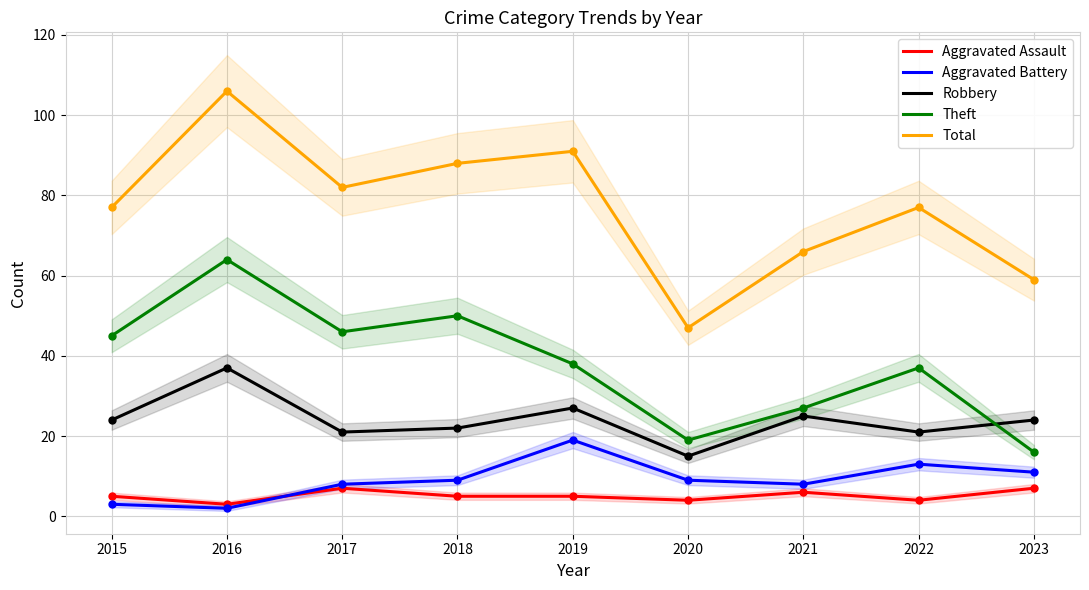

How many lines are shown in the chart?

5